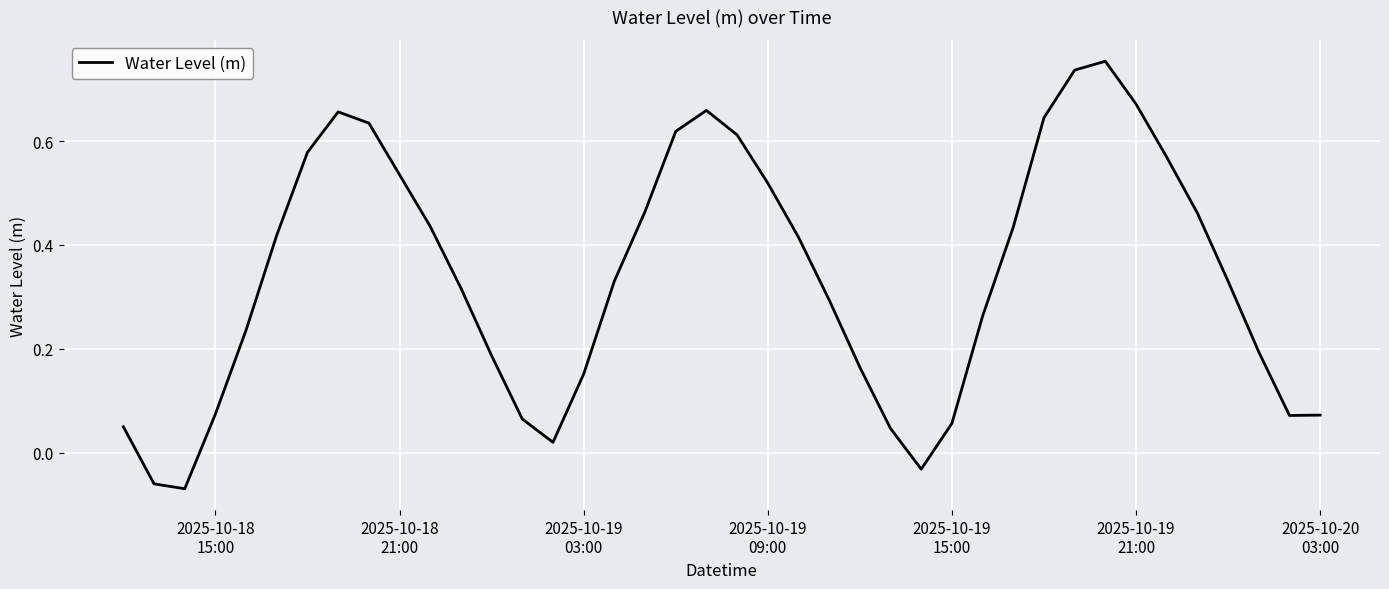

How many values are below 0?

3